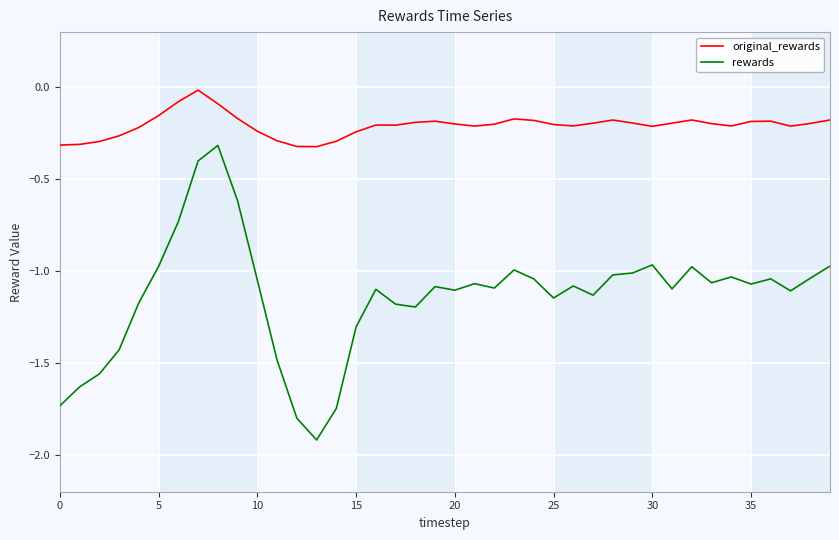

What is the lowest value of the rewards series?

-1.9